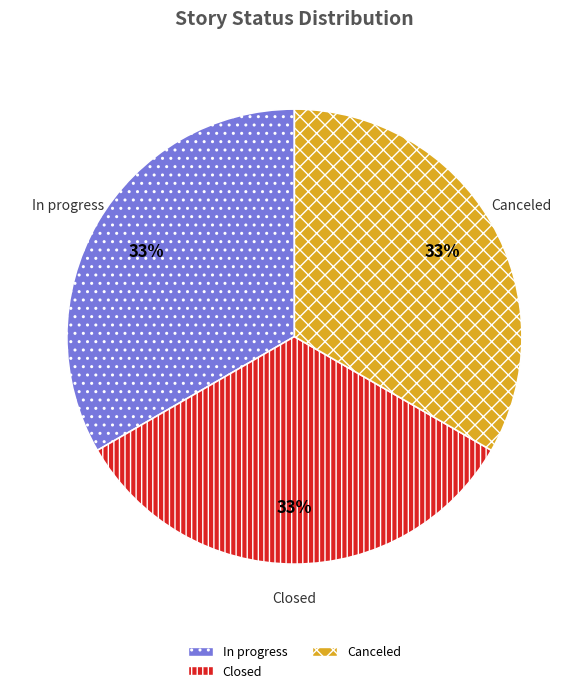

The Canceled slice represents 33% of the pie. True or false?

True